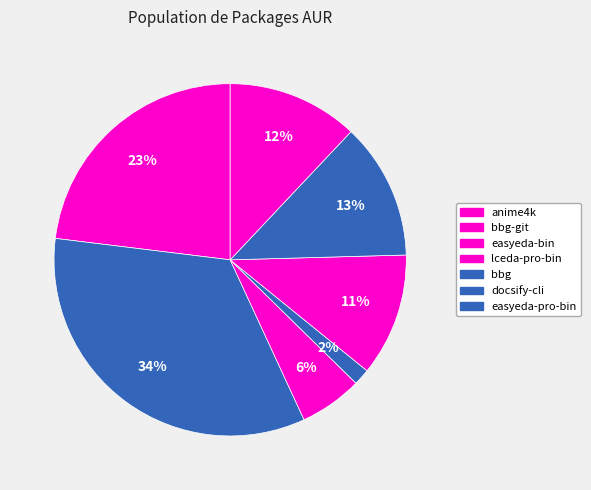

Is there a majority slice in this chart?

No